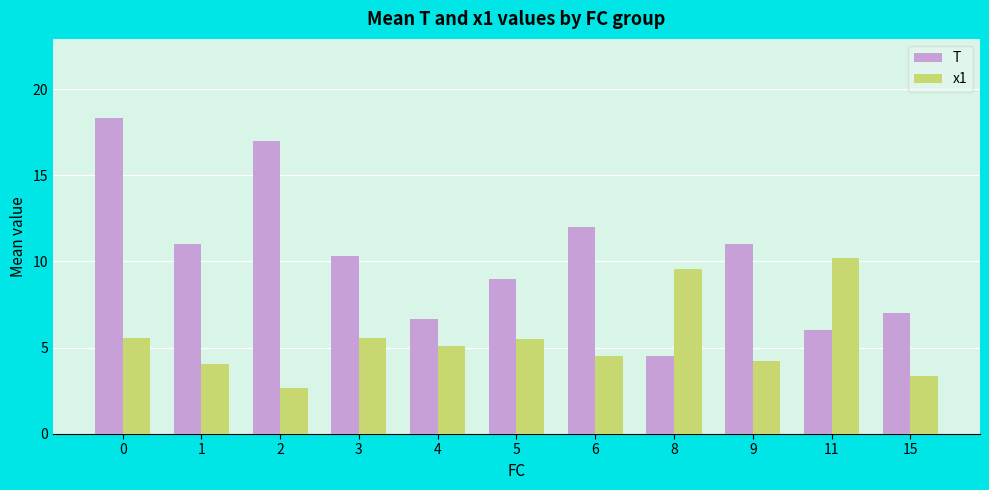

What is the value of the x1 bar at the 8th from the left?

9.6